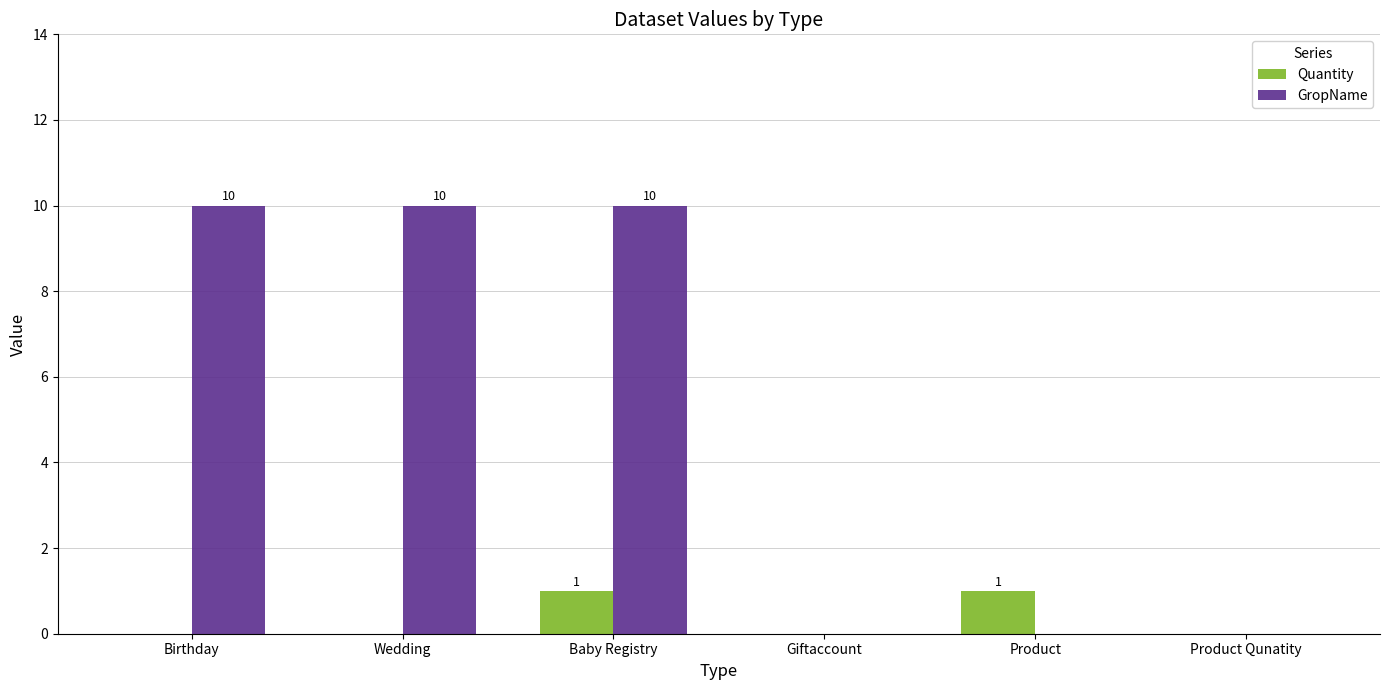

What is the approximate value of GropName at Birthday?

10